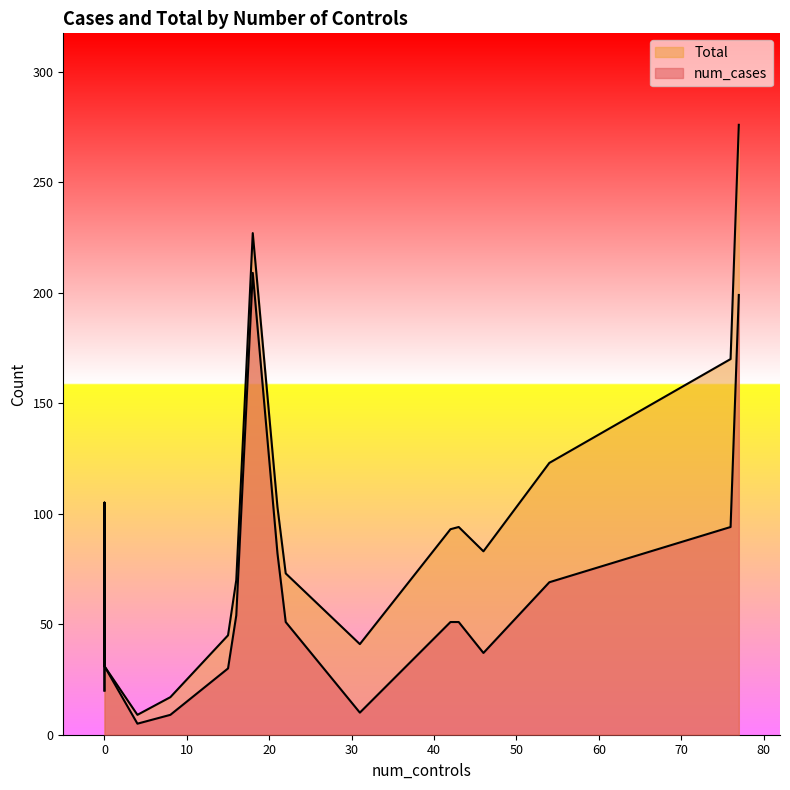

What is the average value of the num_cases series?

65